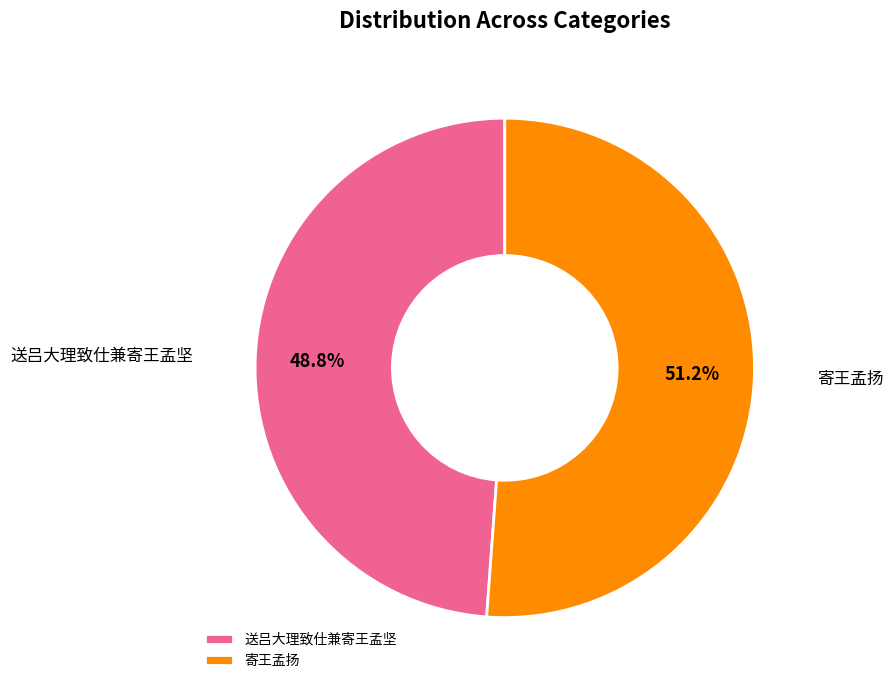

What percentage do 寄王孟扬 and 送吕大理致仕兼寄王孟坚 together represent?

100.0%